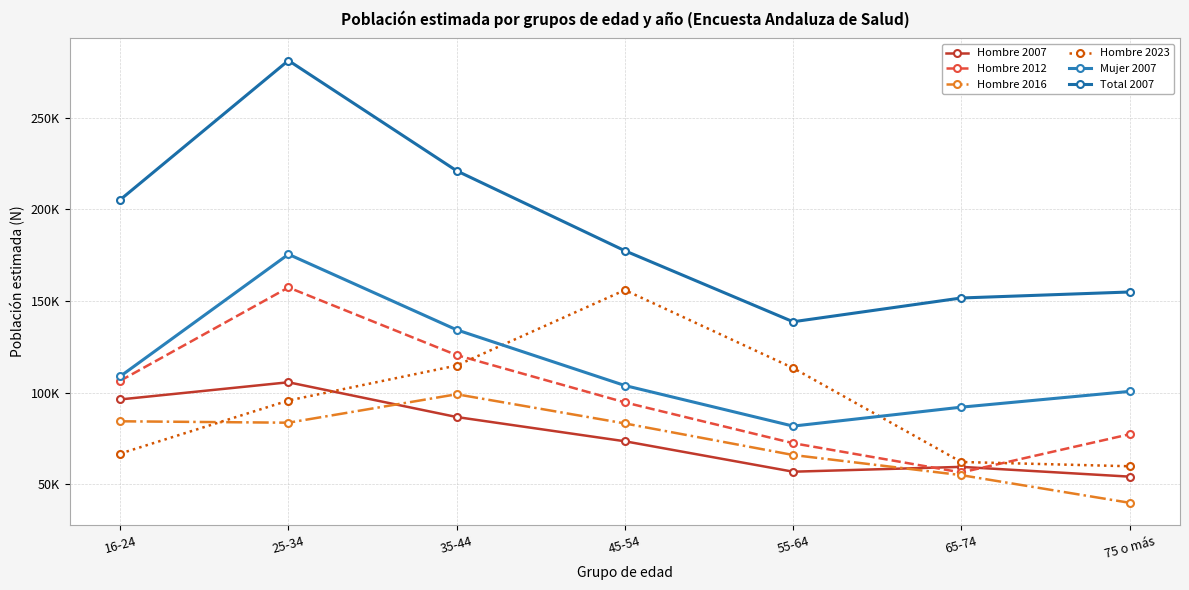

What is the spread (max minus min) of values at 75 o más?

114983